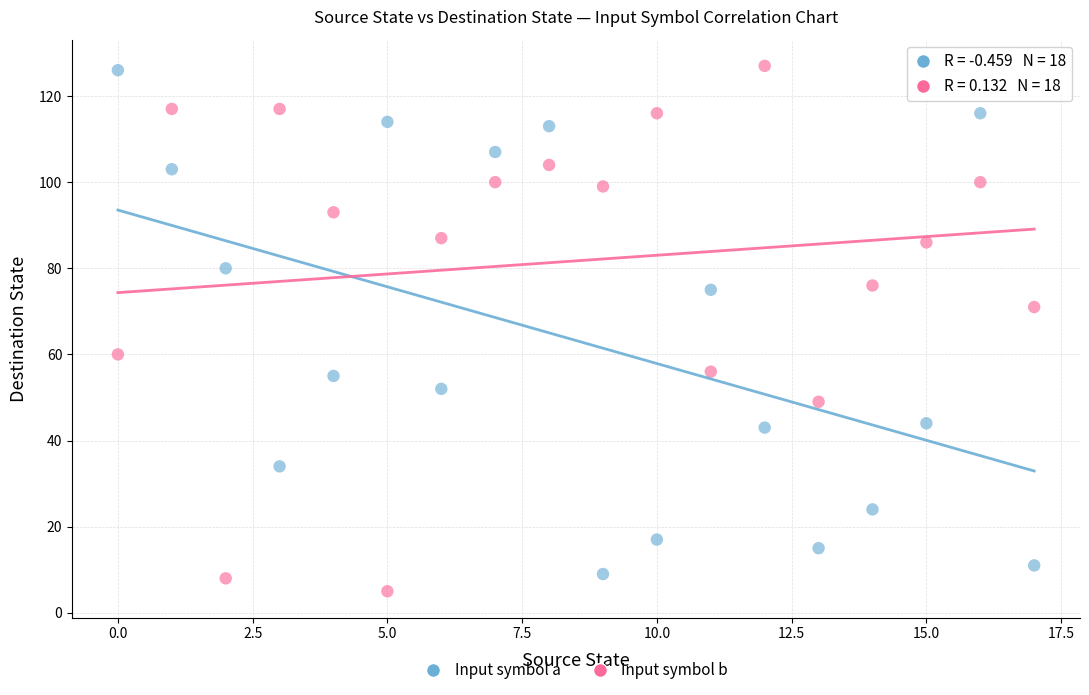

Across all data points, what is the range of Y values (max minus min)?

122